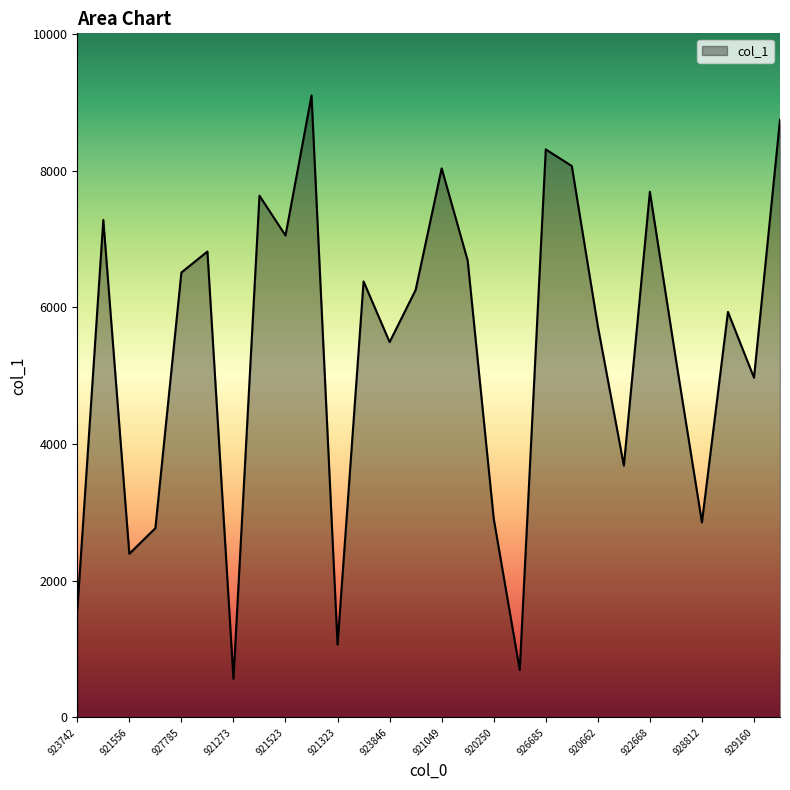

What is the difference between the maximum and minimum values?

8532